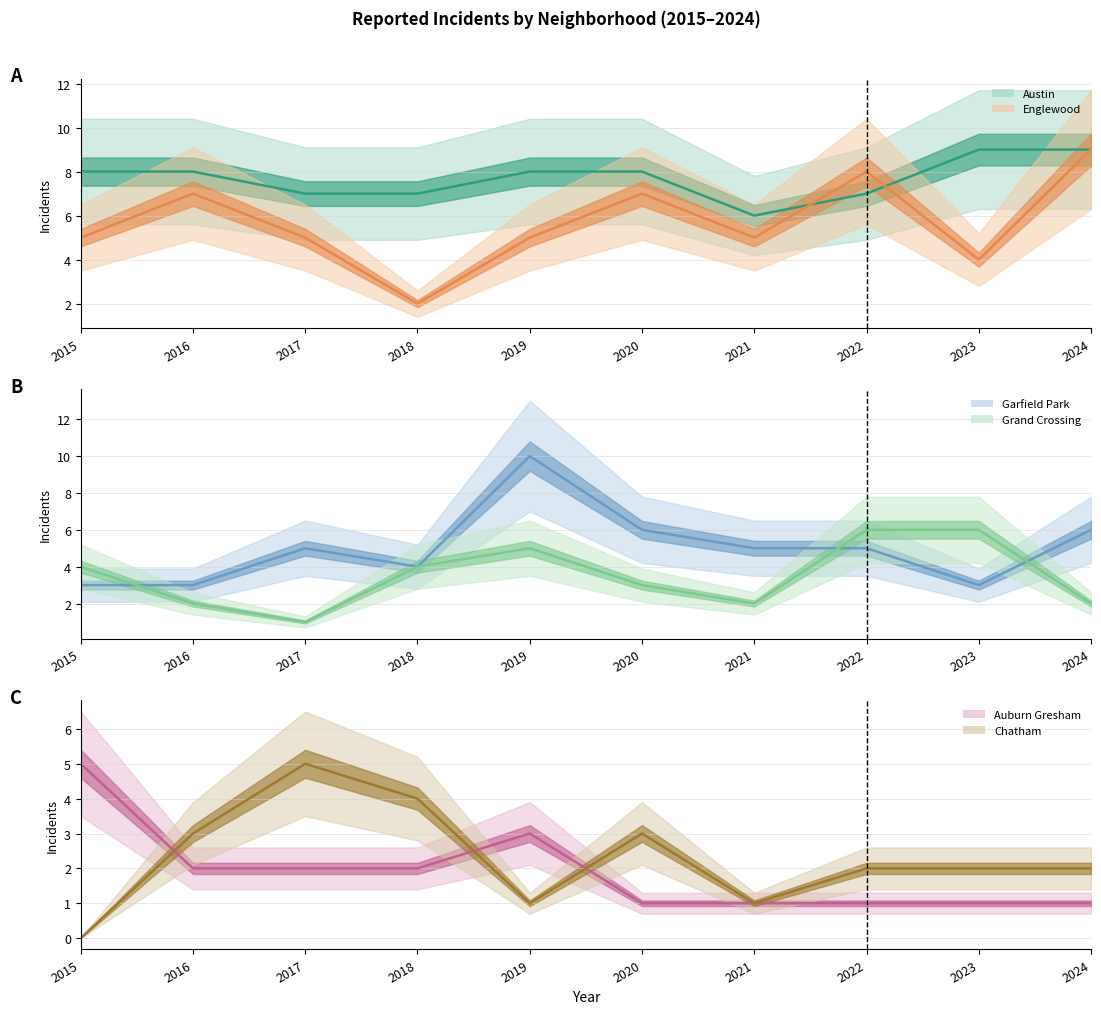

What is the value of the Chatham point at the 5th from the left?

1